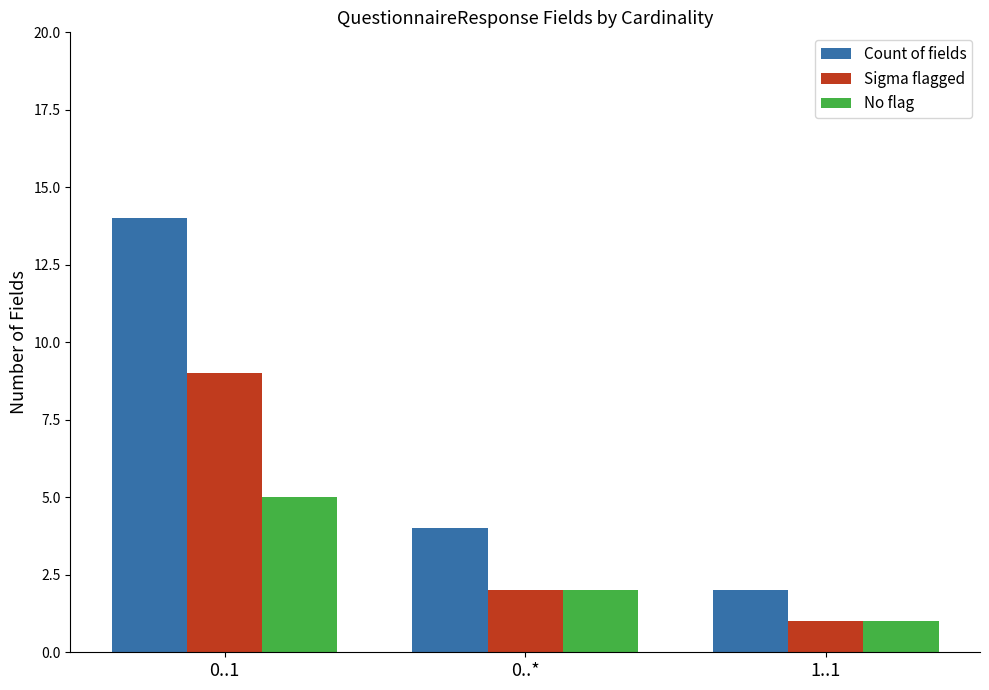

List the series in order of their overall mean, lowest first.

No flag, Sigma flagged, Count of fields